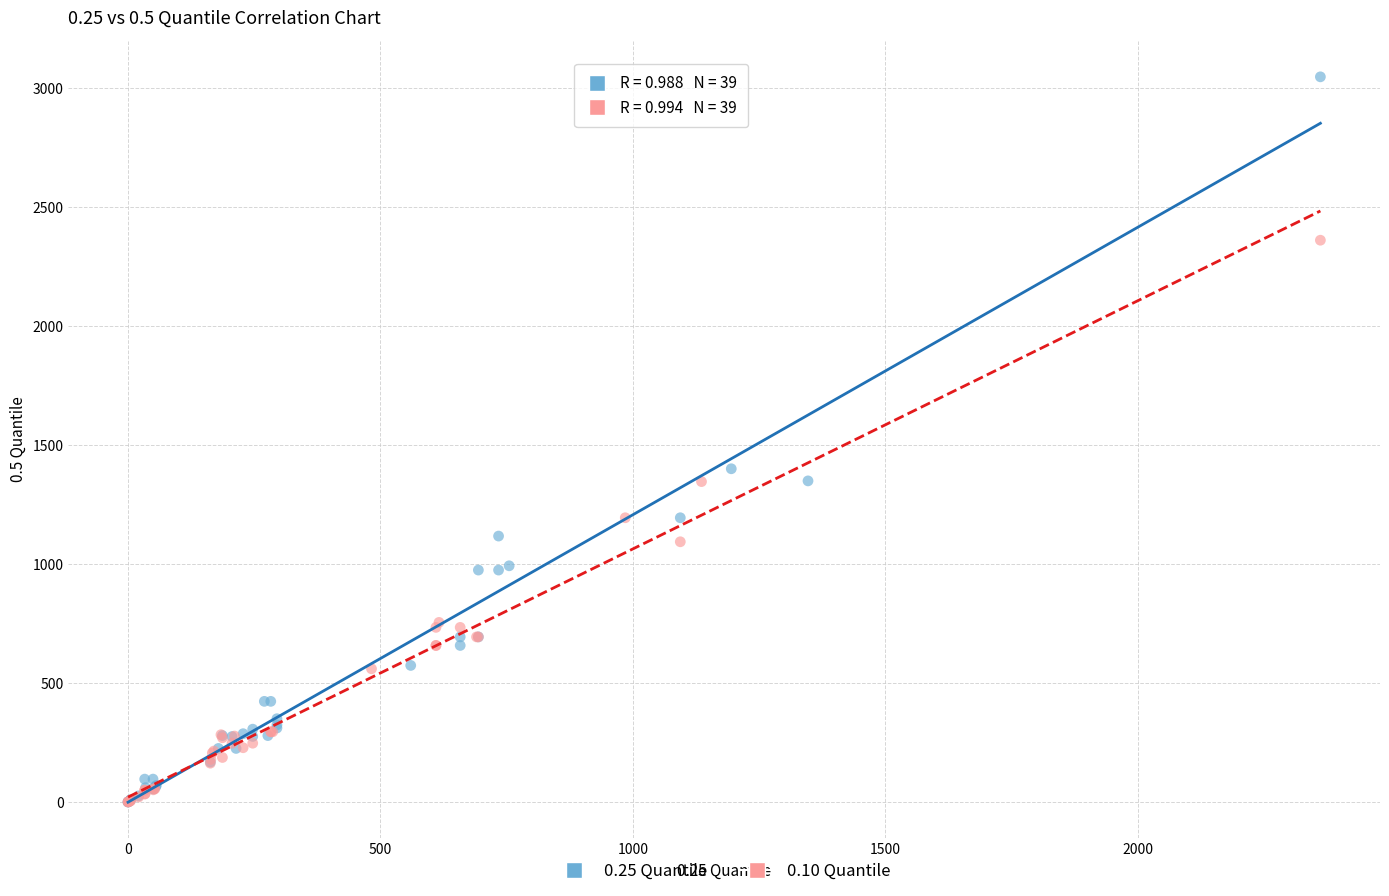

Which series reaches the maximum Y coordinate?

0.25 Quantile